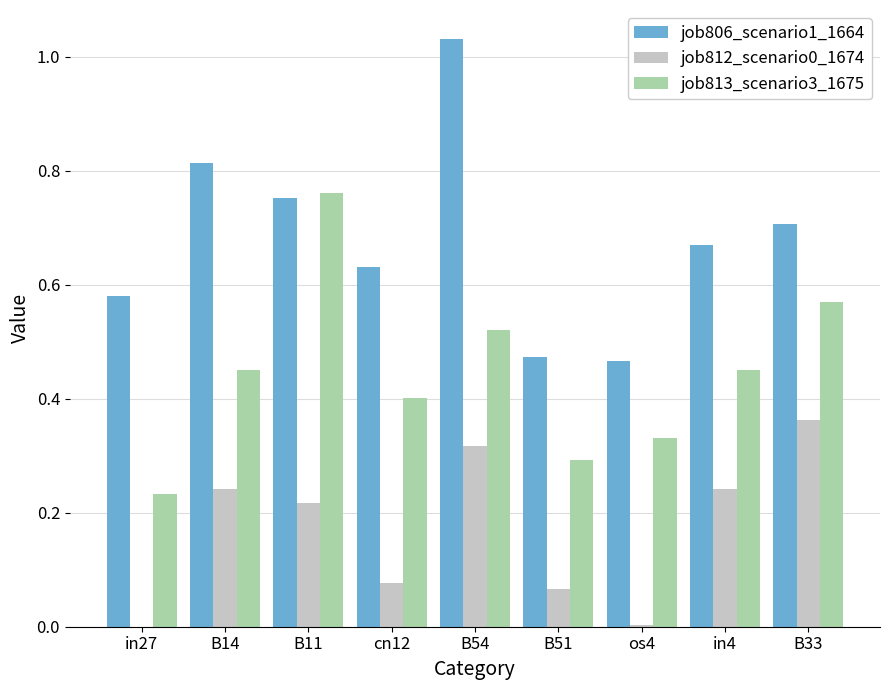

What is the total value across all series at cn12?

1.1